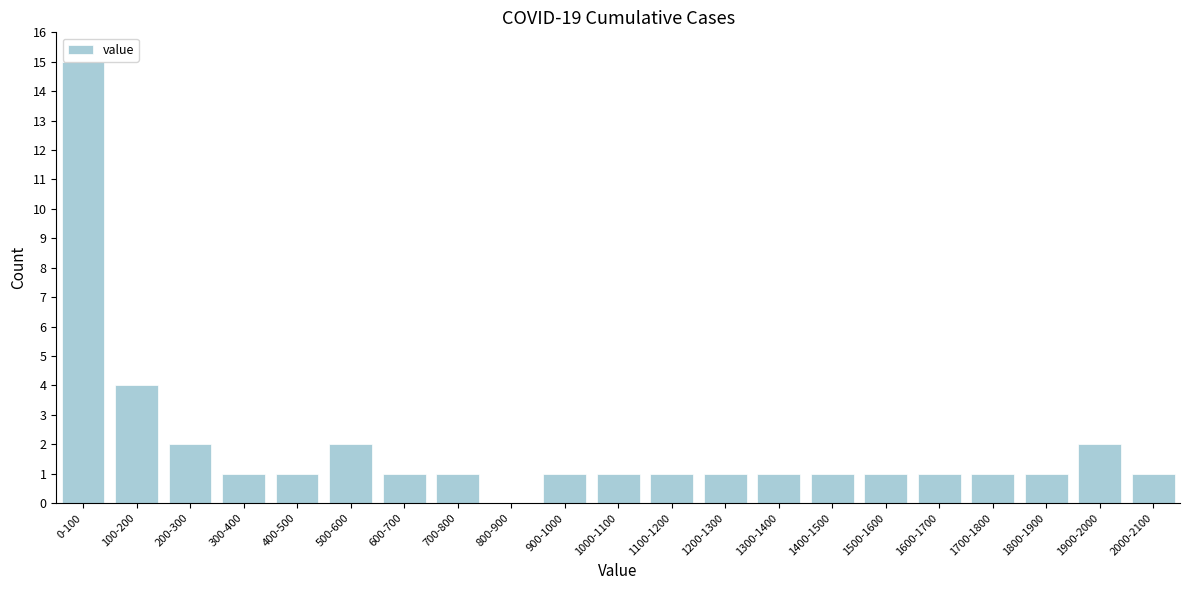

Reading left to right, extract all data points from this chart.

0-100=15	100-200=4	200-300=2	300-400=1	400-500=1	500-600=2	600-700=1	700-800=1	800-900=0	900-1000=1	1000-1100=1	1100-1200=1	1200-1300=1	1300-1400=1	1400-1500=1	1500-1600=1	1600-1700=1	1700-1800=1	1800-1900=1	1900-2000=2	2000-2100=1